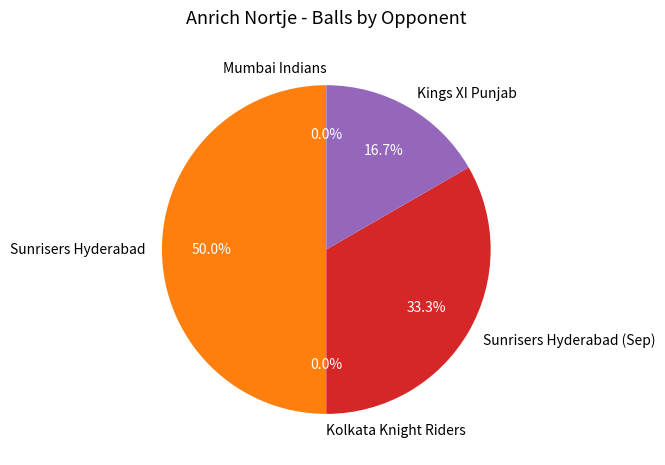

To the nearest percent, what portion does Kings XI Punjab represent?

17%